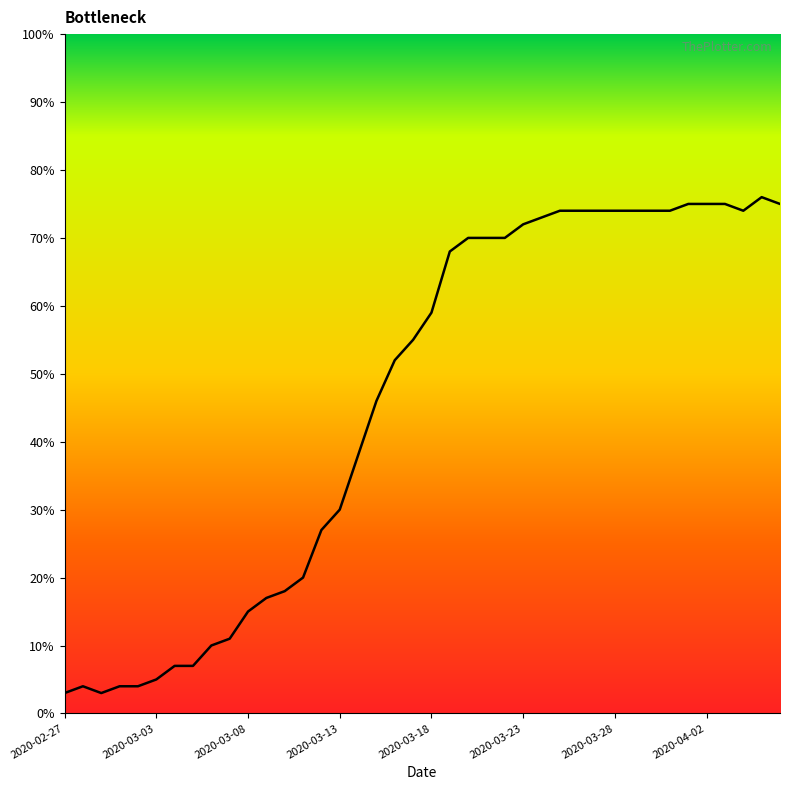

What is the minimum value shown in the chart?

3